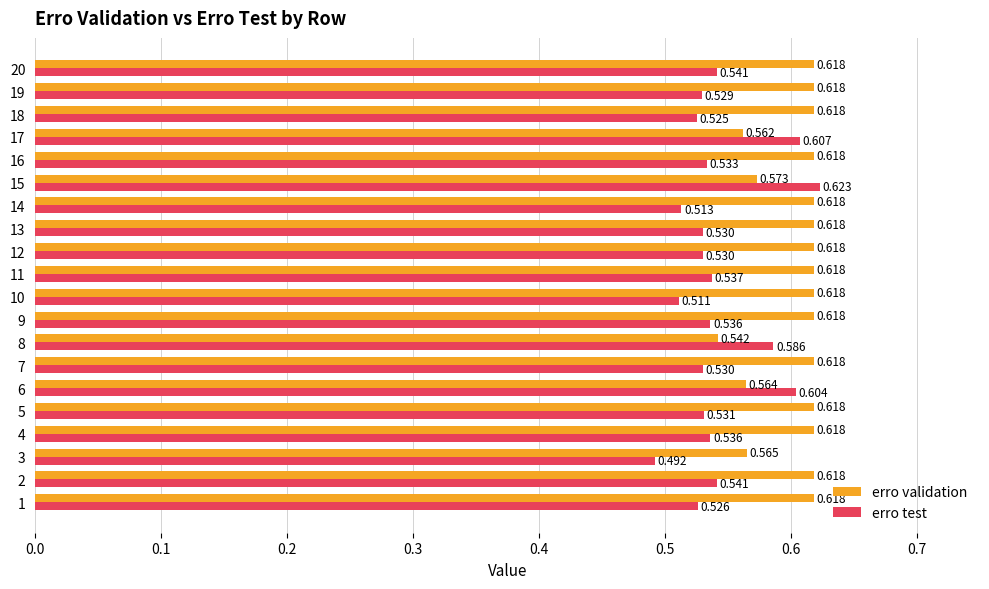

At which category is the sum across all series the highest?

15